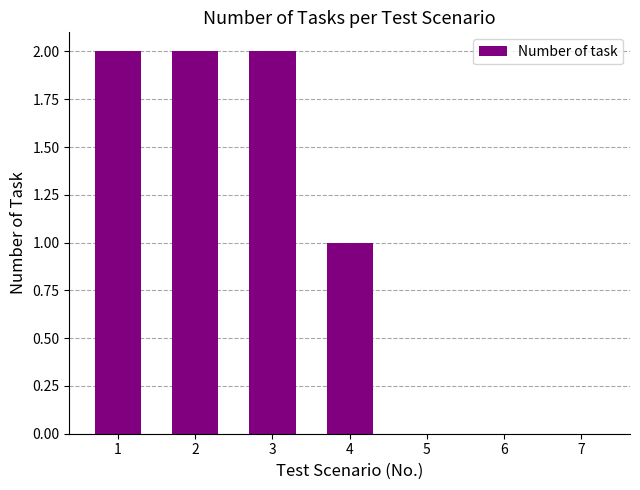

Between 3 and 5, which is larger?

3